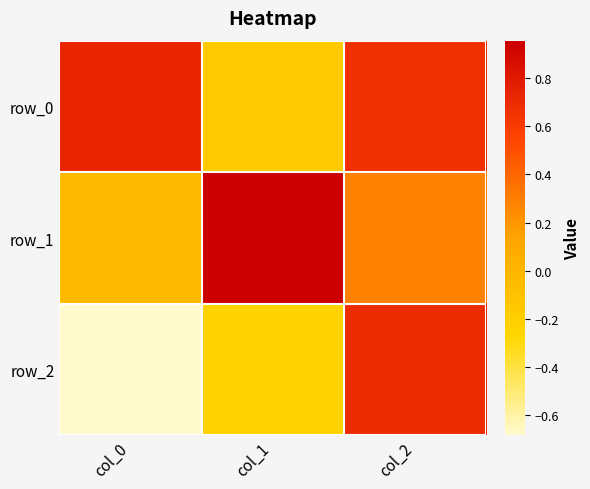

Reading left to right, extract all data points from this chart.

row_0: 0.7	-0.2	0.7
row_1: -0.0	1.0	0.3
row_2: -0.7	-0.2	0.7